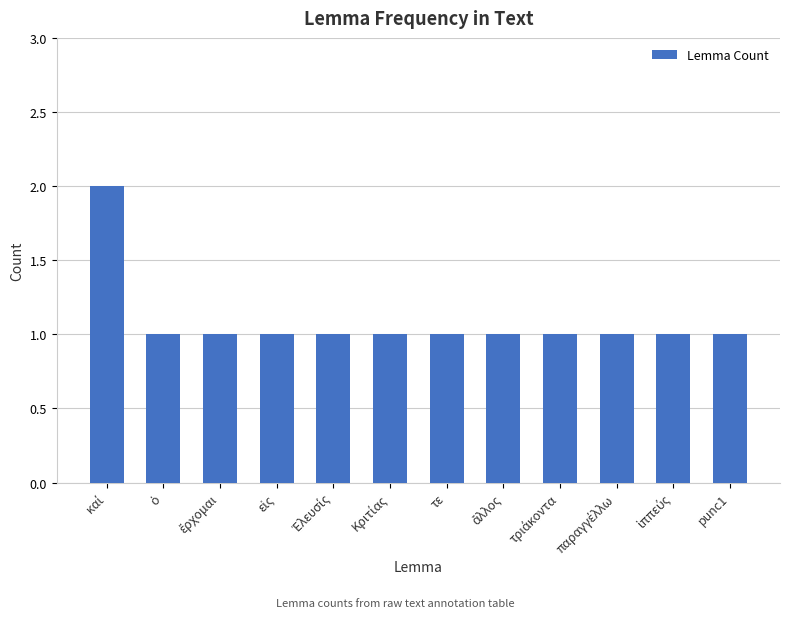

What value does the data have at punc1?

1